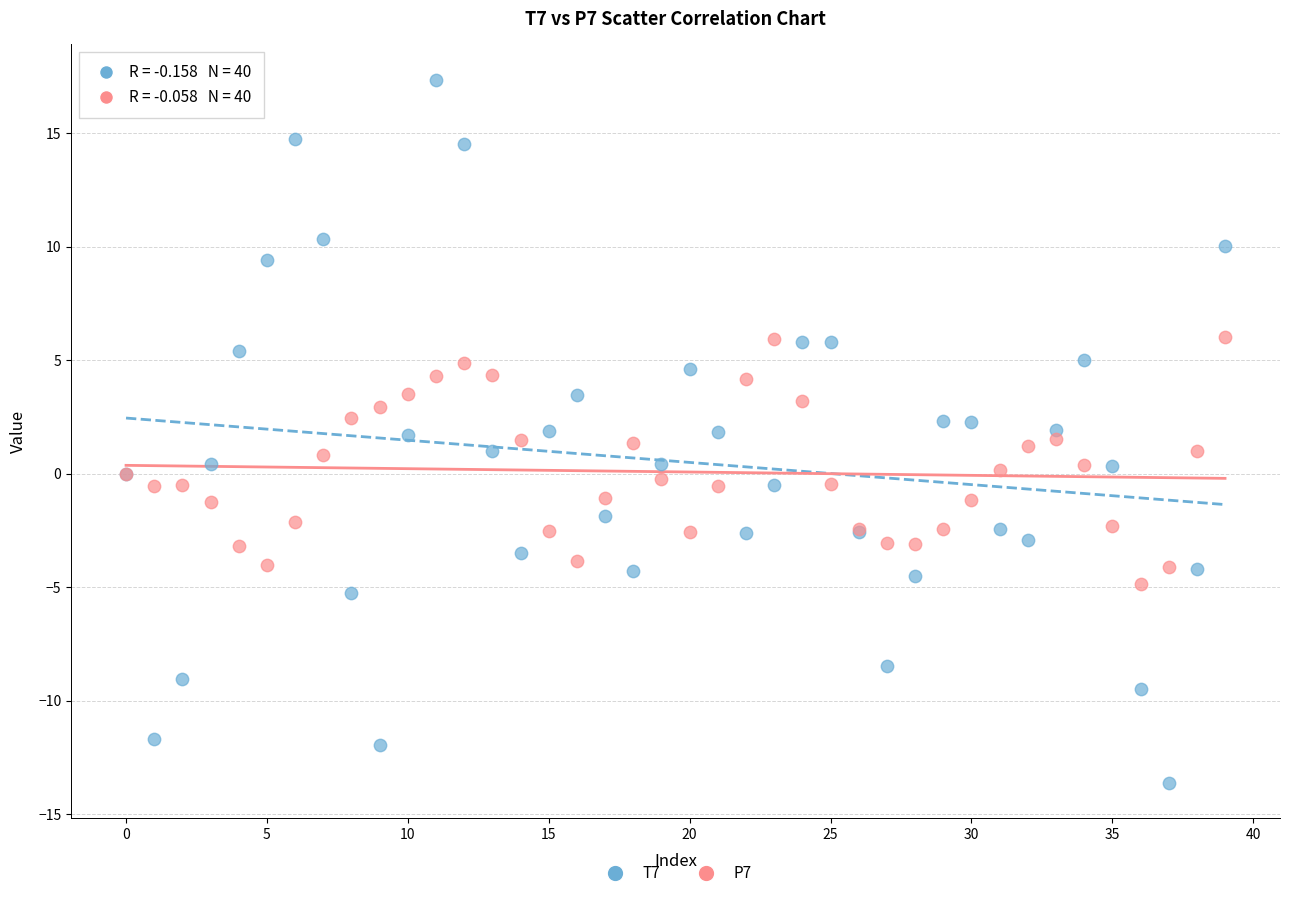

Which series contains the highest Y value?

T7